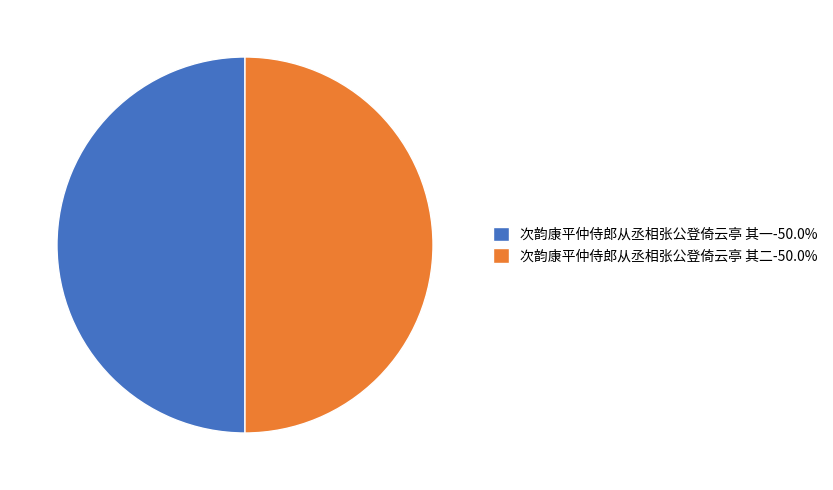

Is the sum of 次韵康平仲侍郎从丞相张公登倚云亭 其一-50.0% and 次韵康平仲侍郎从丞相张公登倚云亭 其二-50.0% greater than half?

Yes